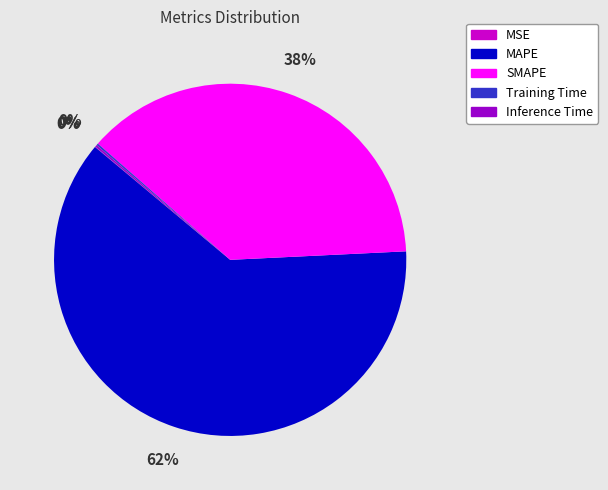

Is there any slice that represents more than half of the pie?

Yes